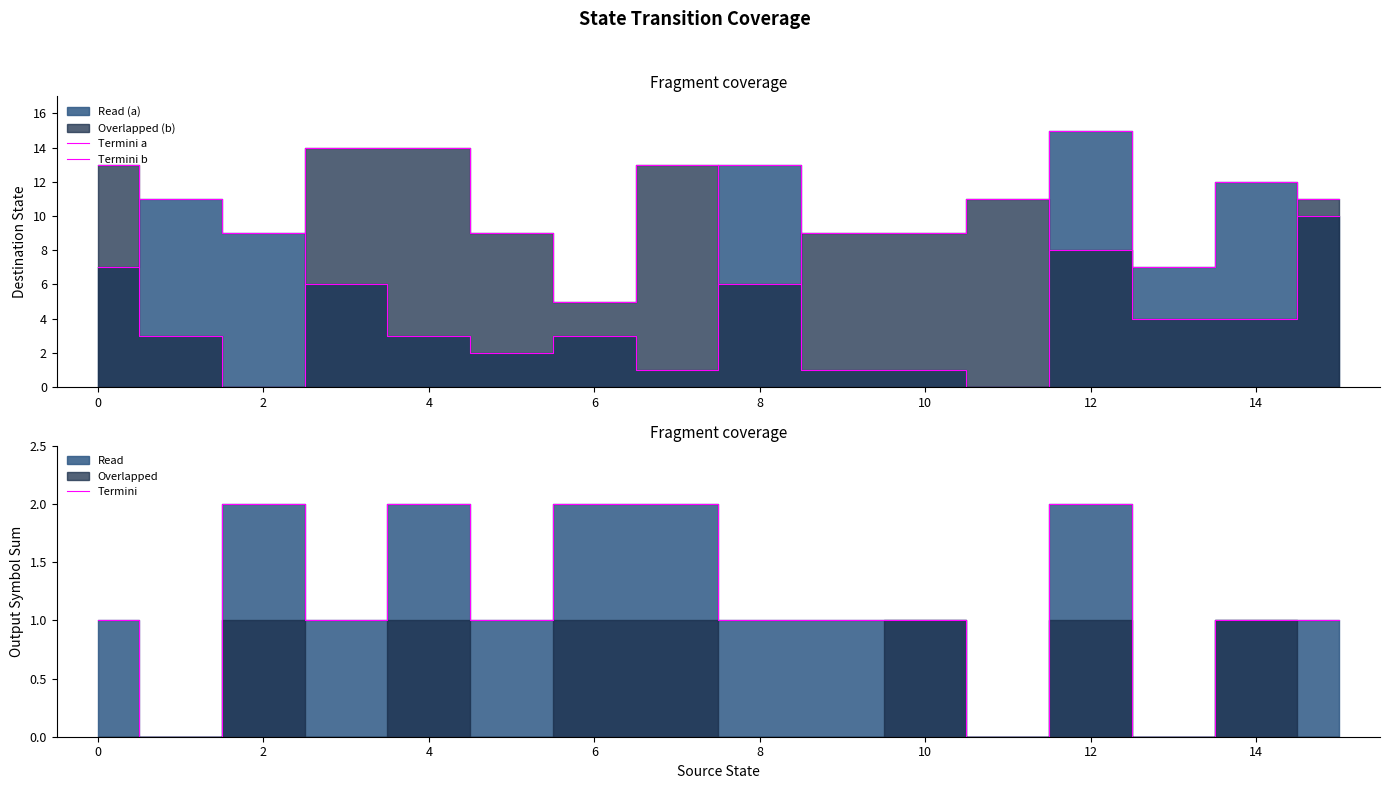

The value of Termini at 4 is 3. True or false?

False